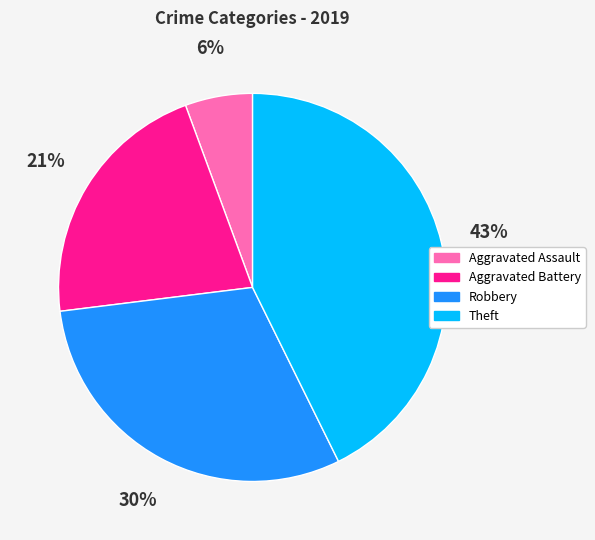

Is the sum of Robbery and Theft greater than half?

Yes